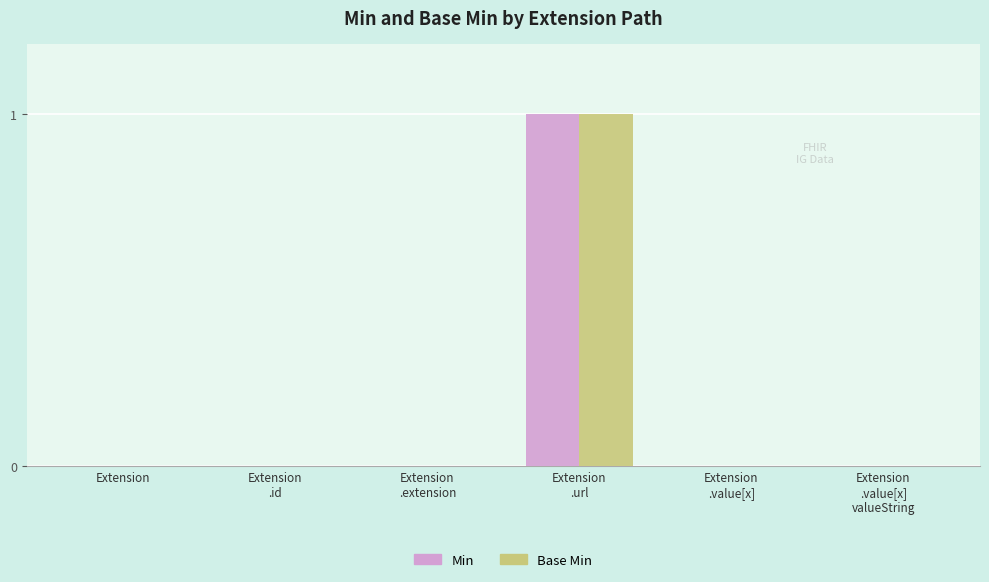

The Base Min series shows -1 at Extension. True or false?

False